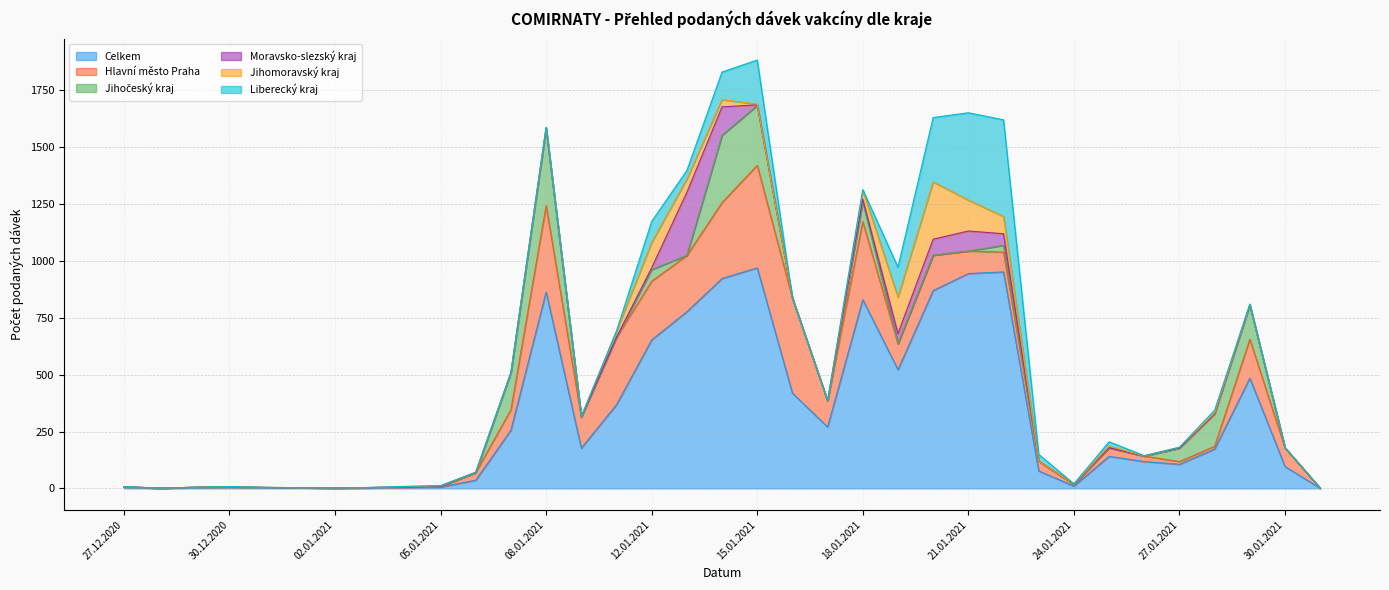

How many interior local valleys does the Moravsko-slezský kraj series have?

2